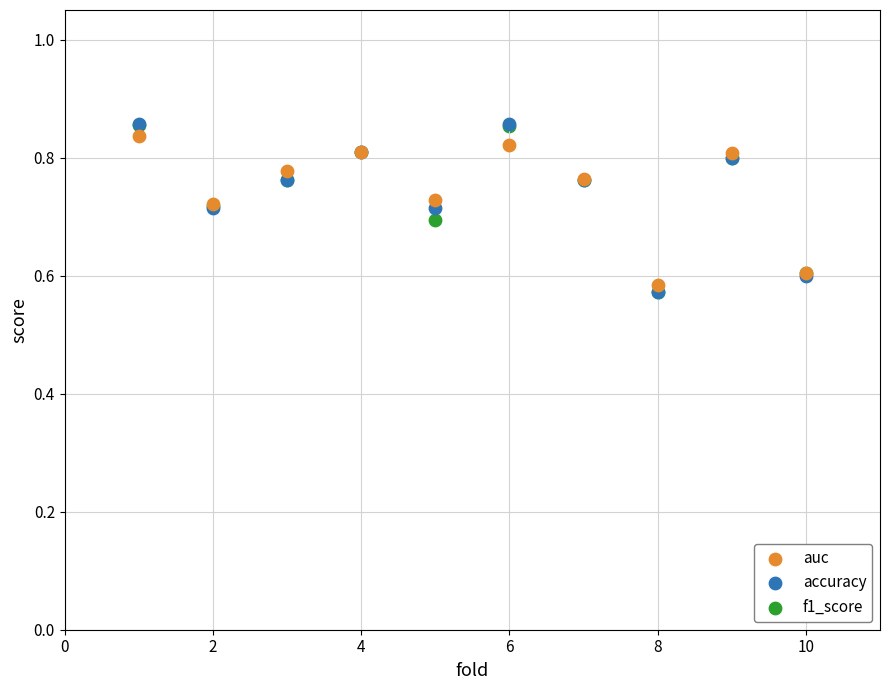

What are all the series names shown in the legend?

auc, accuracy, f1_score